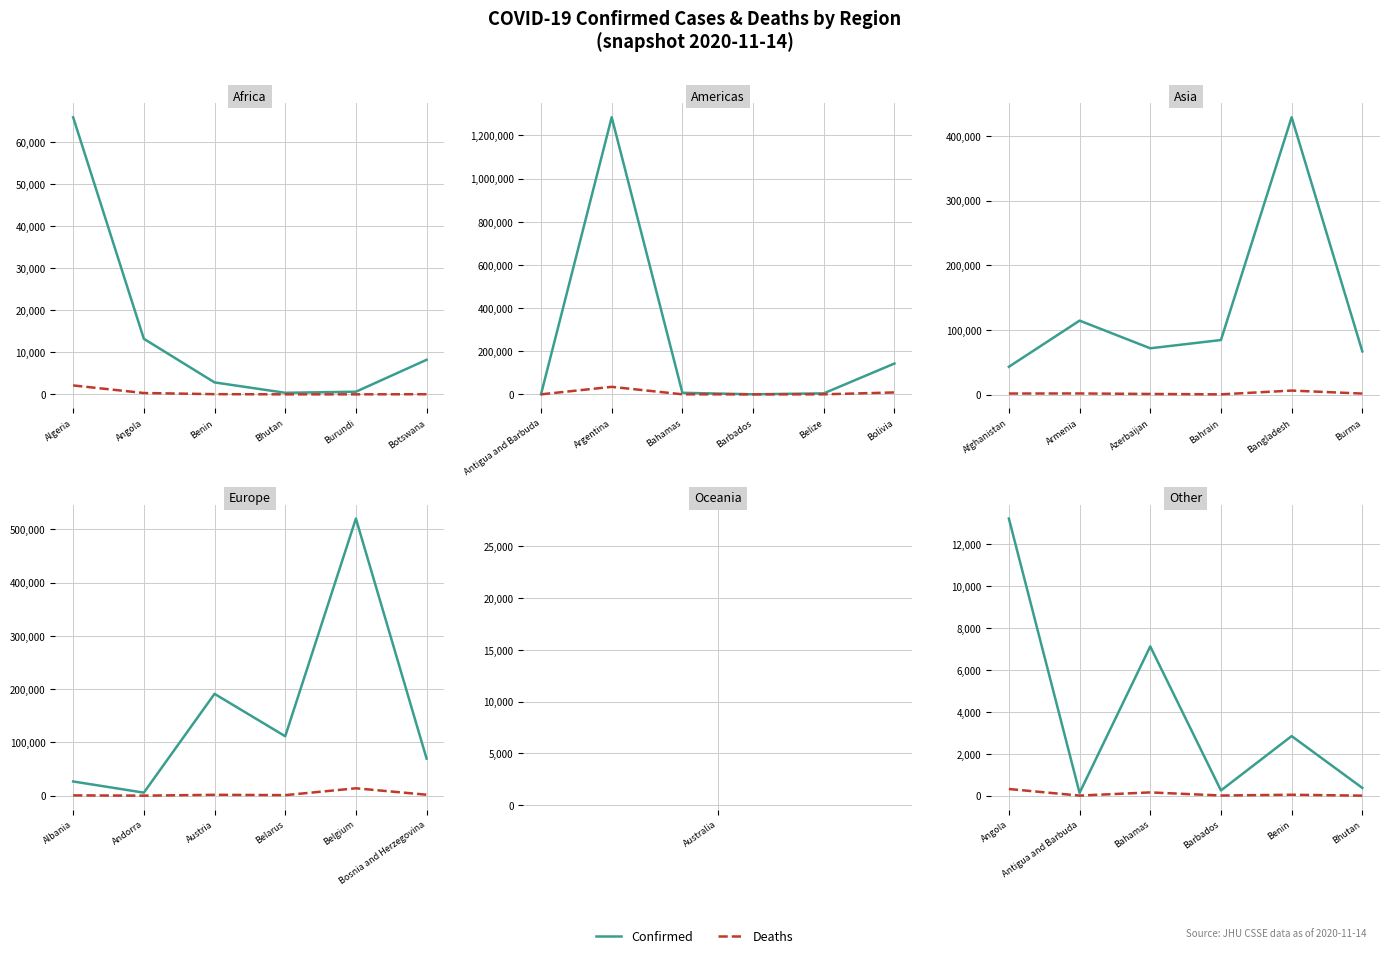

What is the label of the 4th point from the left?

Barbados